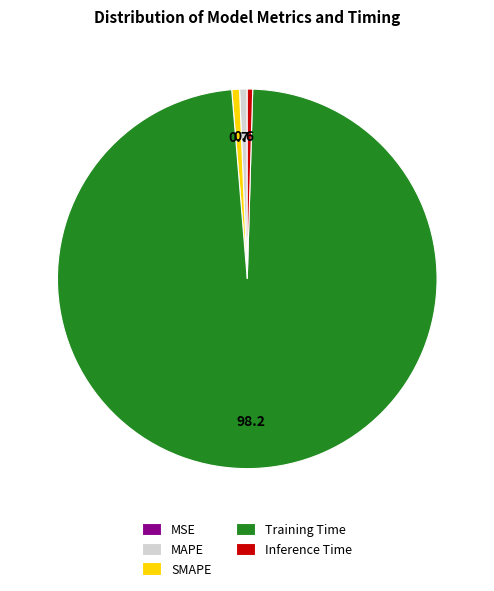

Is Inference Time the majority of the pie?

No